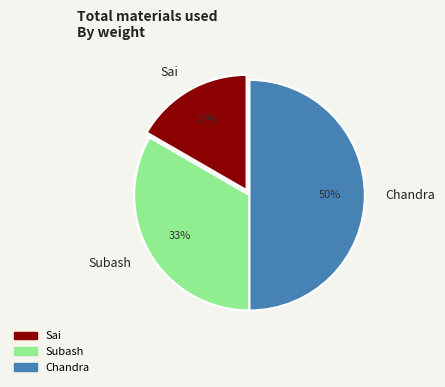

How many slices are in this pie chart?

3